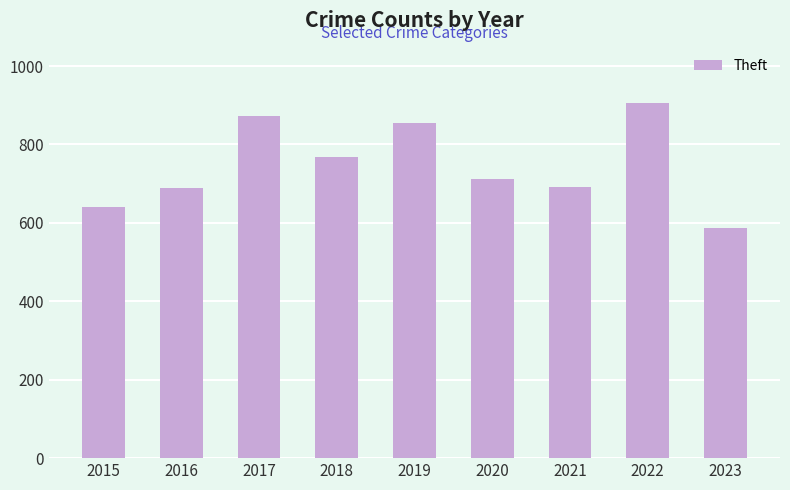

What is the value of the 7th bar from the left?

691